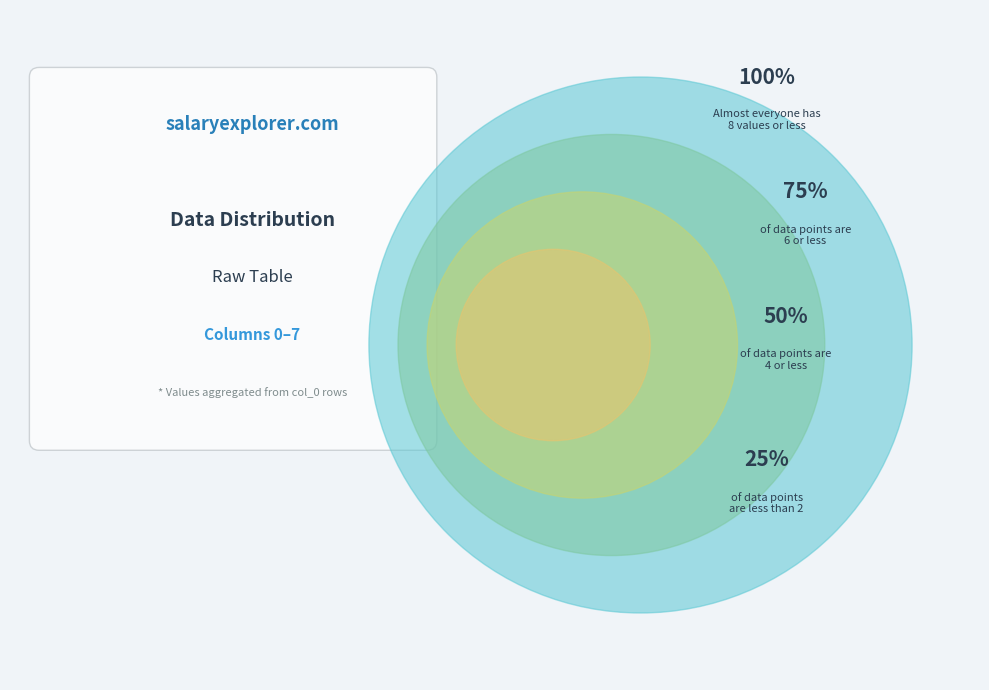

Is the sum of 3 and 1 greater than half?

No